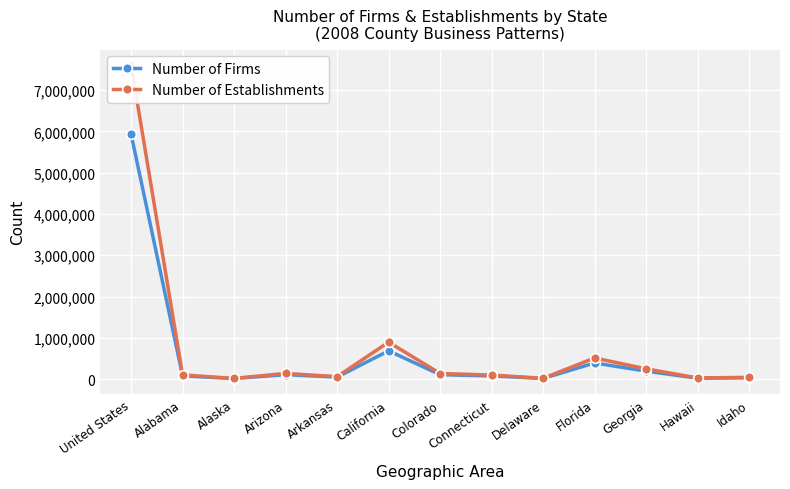

True or false: Number of Establishments and Number of Firms cross at least once.

False